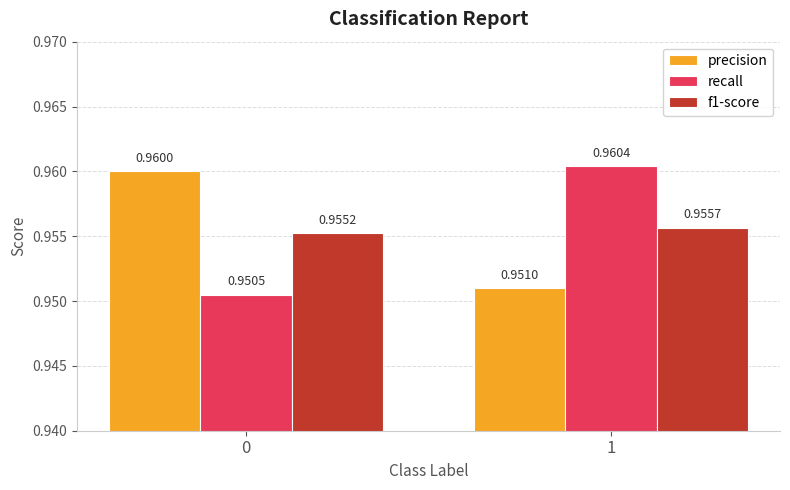

How many series are shown in this chart?

3